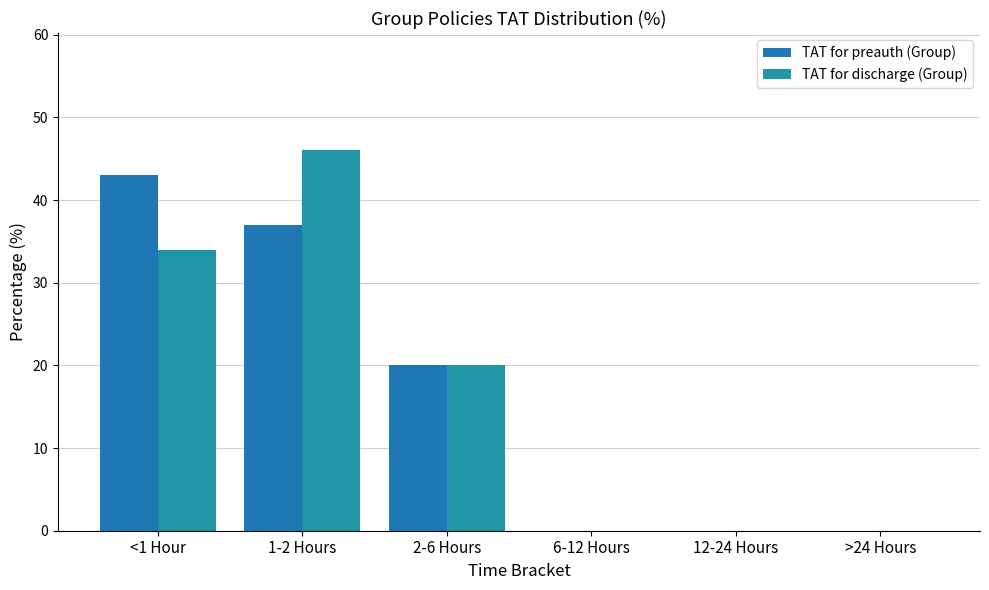

Is the value of TAT for discharge (Group) at 1-2 Hours greater than the value of TAT for preauth (Group) at 6-12 Hours?

Yes